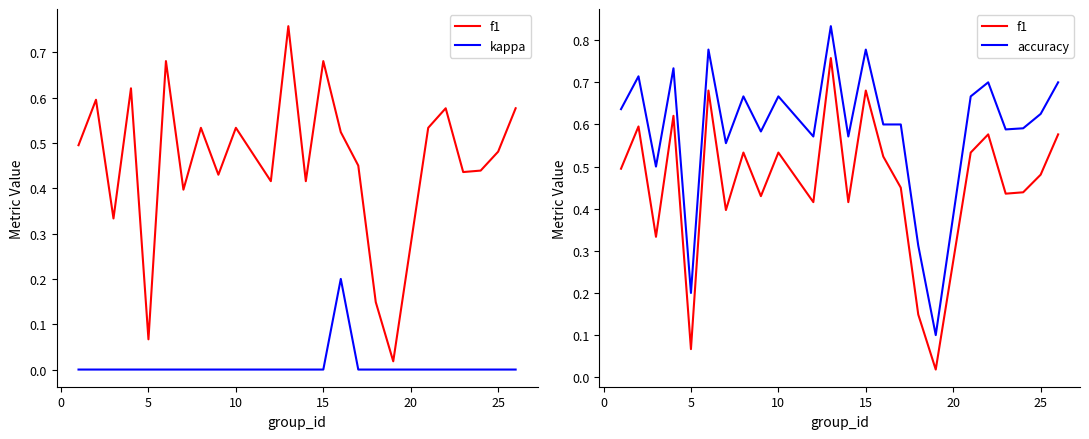

Reading left to right, extract all data points from this chart.

f1: 0.5	0.6	0.3	0.6	0.1	0.7	0.4	0.5	0.4	0.5	0.4	0.8	0.4	0.7	0.5	0.5	0.1	0.0	0.5	0.6	0.4	0.4	0.5	0.6
kappa: 0.0	0.0	0.0	0.0	0.0	0.0	0.0	0.0	0.0	0.0	0.0	0.0	0.0	0.0	0.2	0.0	0.0	0.0	0.0	0.0	0.0	0.0	0.0	0.0
accuracy: 0.6	0.7	0.5	0.7	0.2	0.8	0.6	0.7	0.6	0.7	0.6	0.8	0.6	0.8	0.6	0.6	0.3	0.1	0.7	0.7	0.6	0.6	0.6	0.7